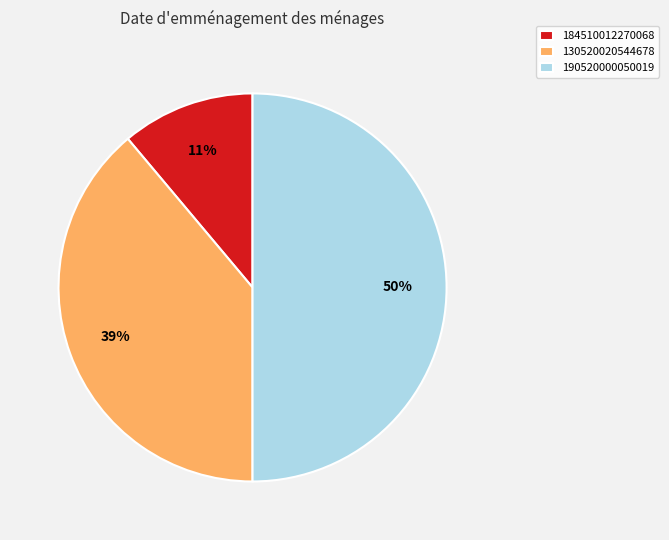

Which slice is the smallest?

184510012270068